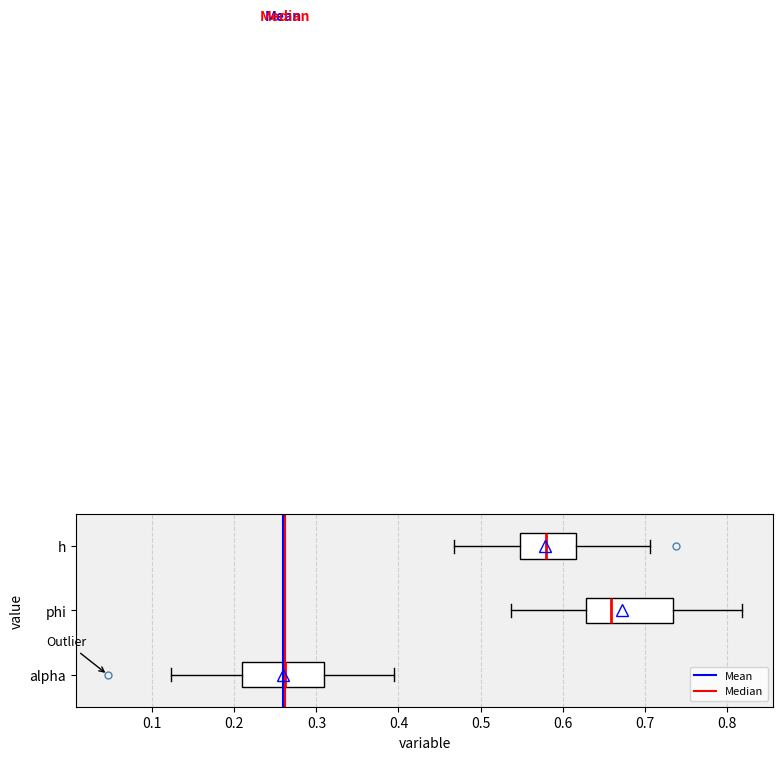

Where is the right edge of the box for h on the x-axis? The values are not printed on the chart, so give them approximately, as read against the axis.

0.62